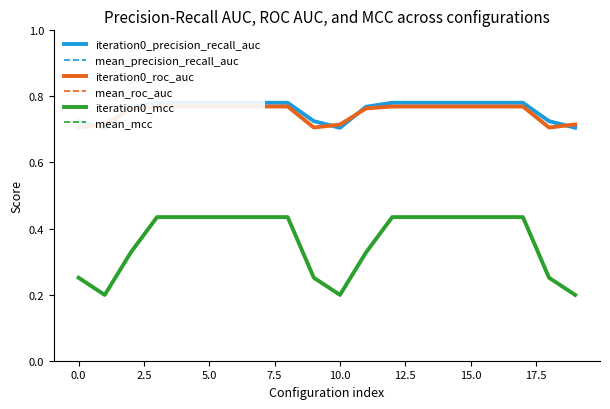

Count the number of categories in the chart.

20